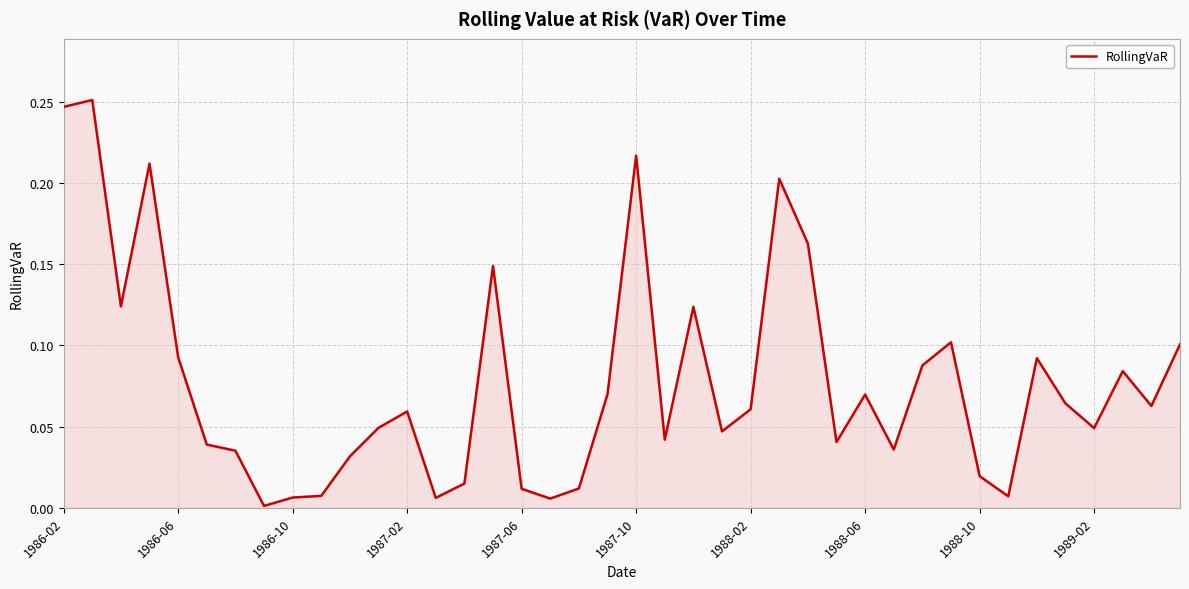

Is this an area chart (filled region under the line)?

Yes